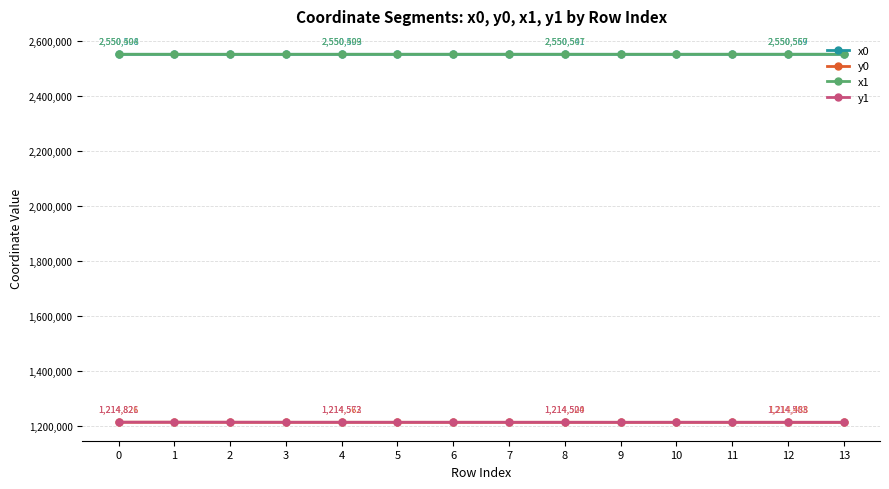

What is the spread (max minus min) of values at 1?

1335673.2